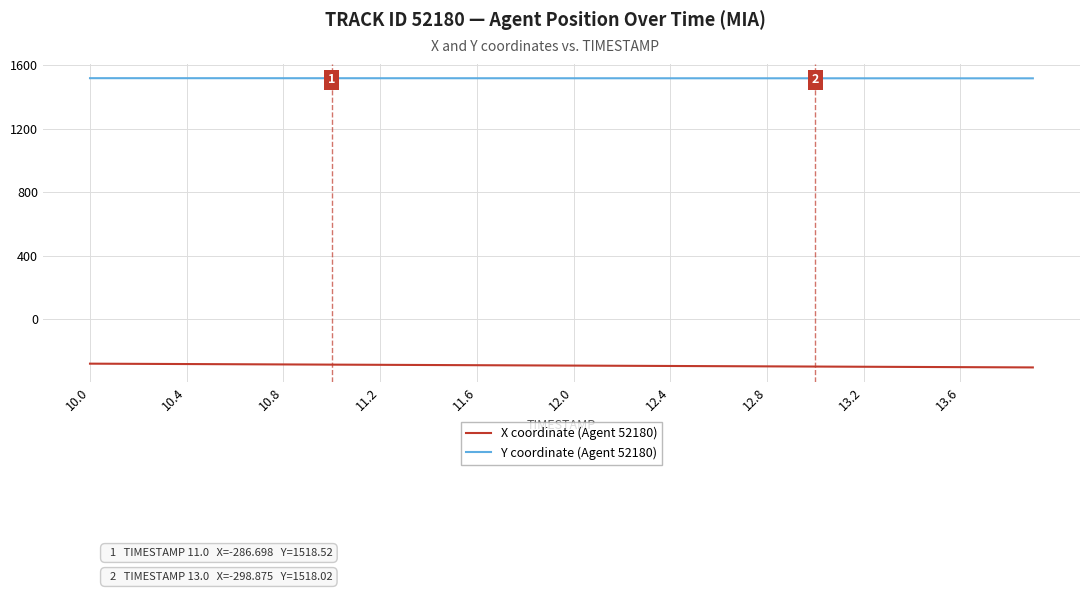

Which series has the largest total across all categories?

Y coordinate (Agent 52180)